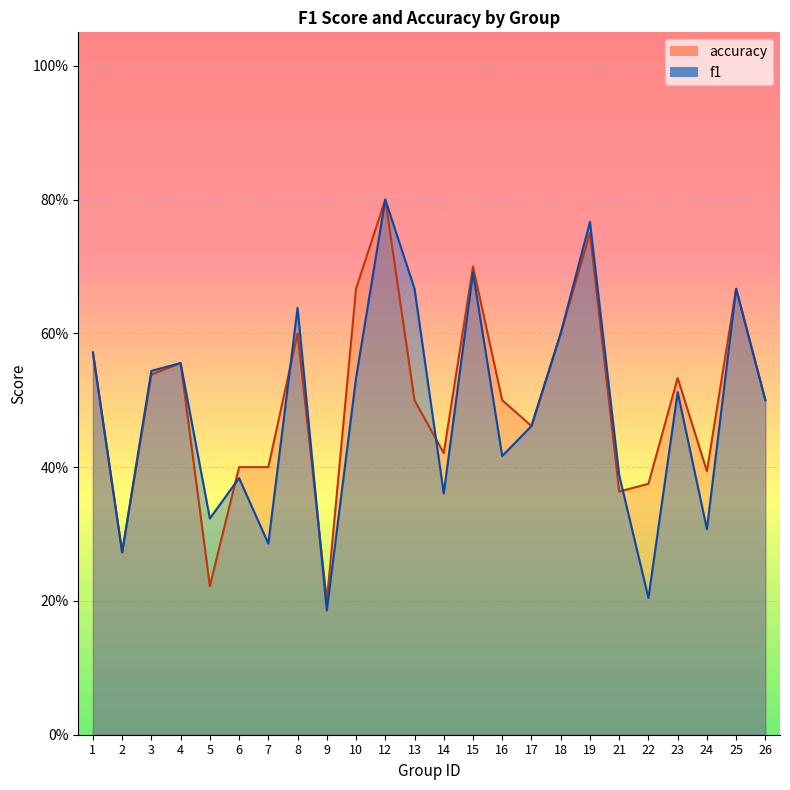

Which series has the largest total across all categories?

accuracy